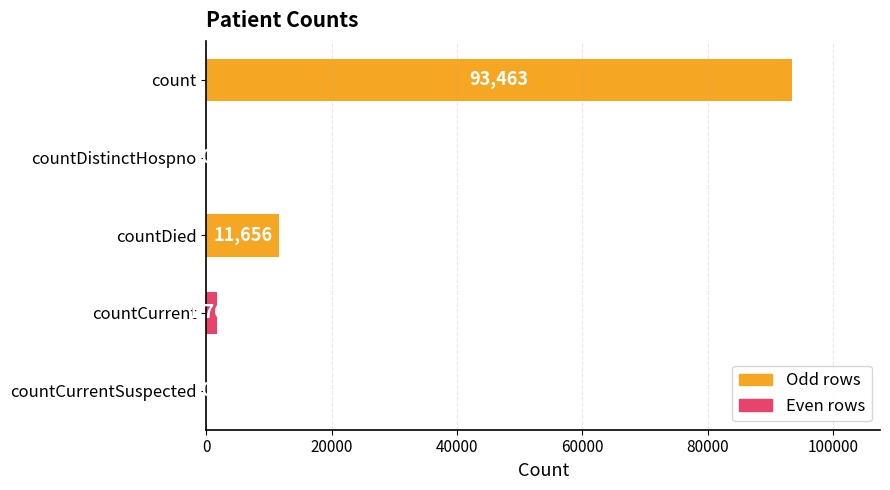

Which has a higher value, countCurrent or countDied?

countDied